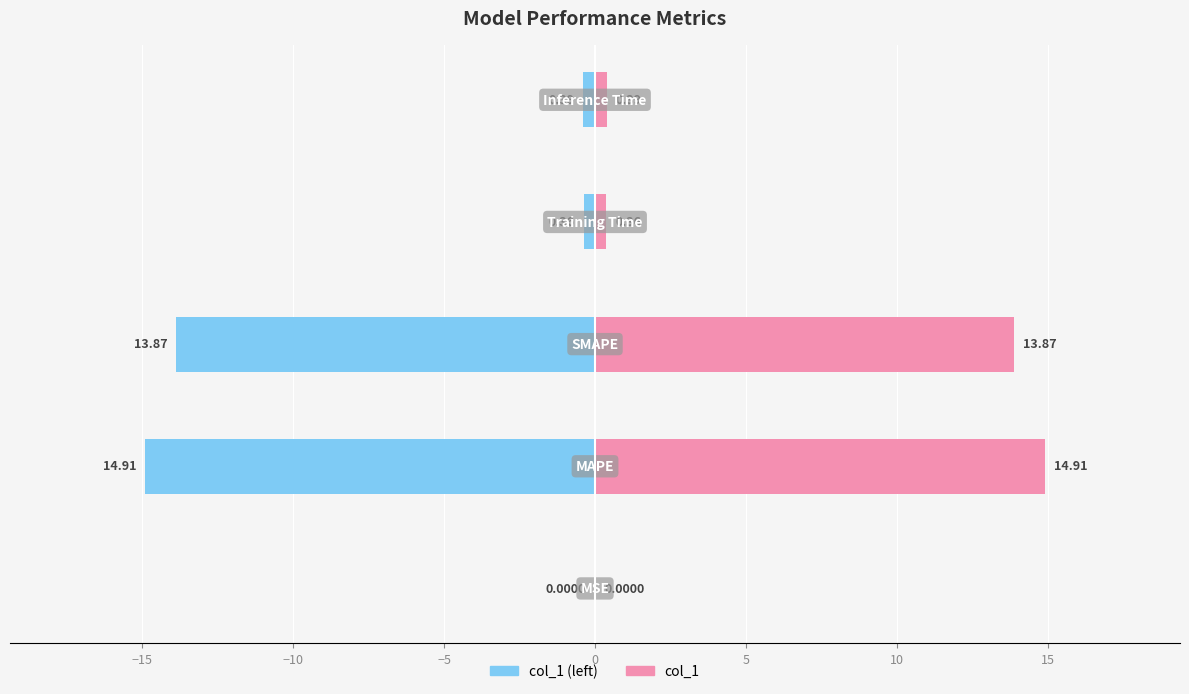

List the series in order of their peak value, lowest first.

col_1 (left), col_1